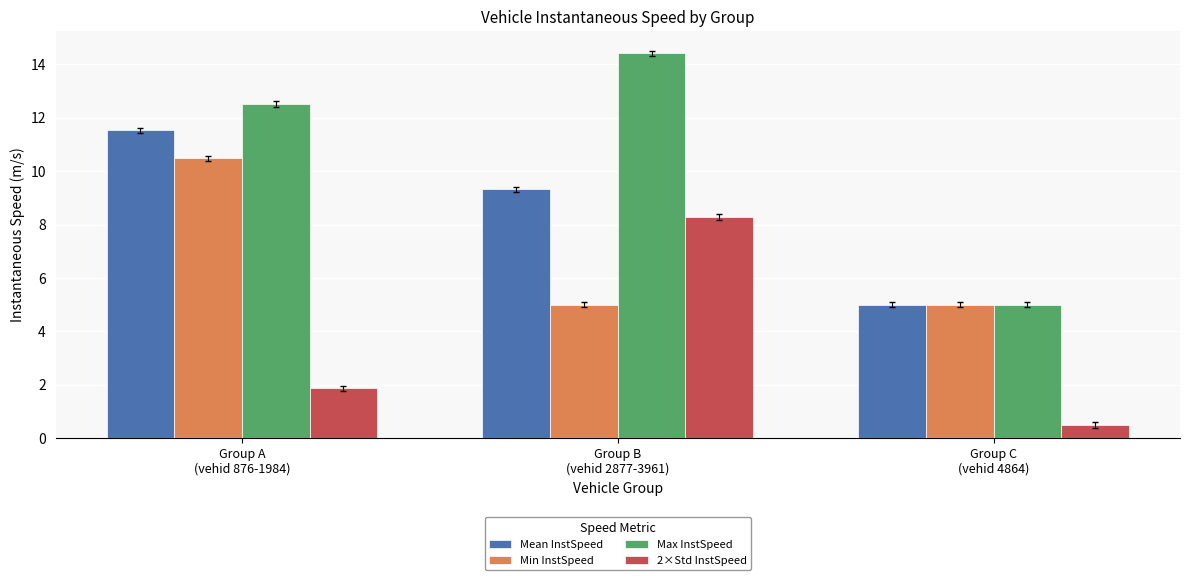

How many bars are there in total?

12